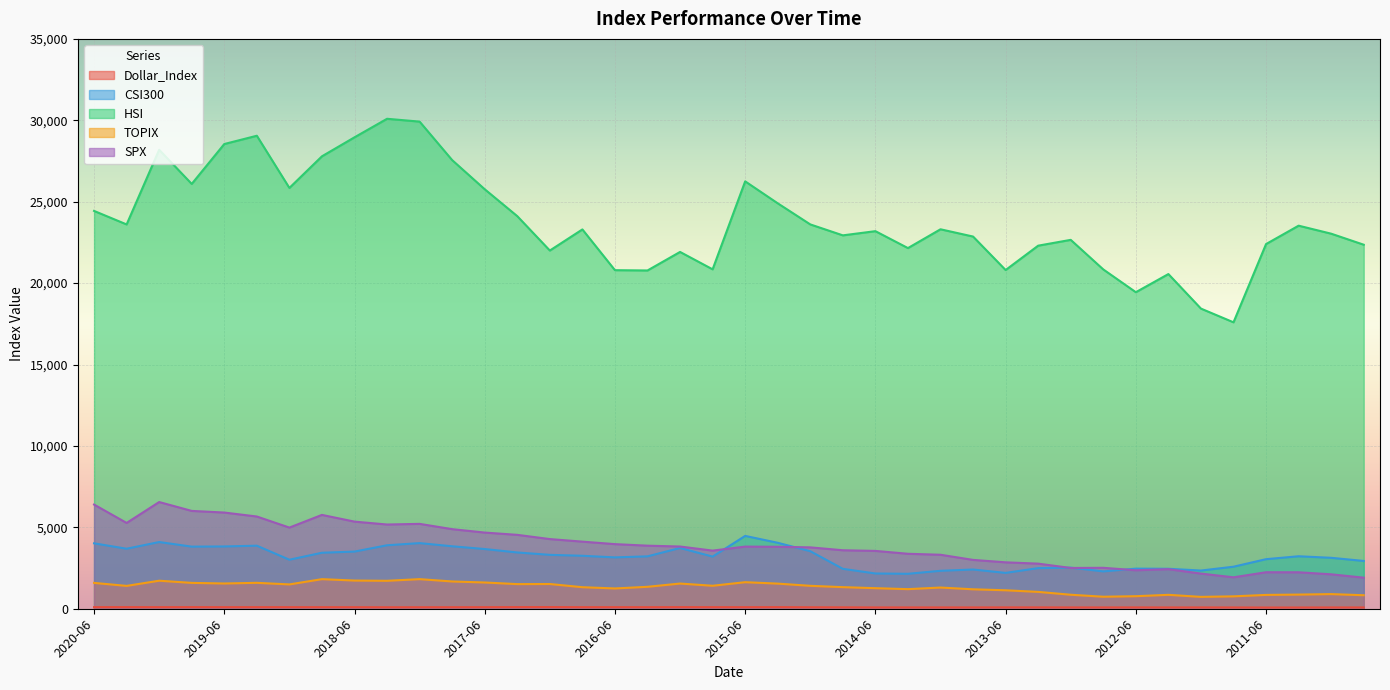

True or false: Dollar_Index has more than 0 points higher than both neighbors.

True